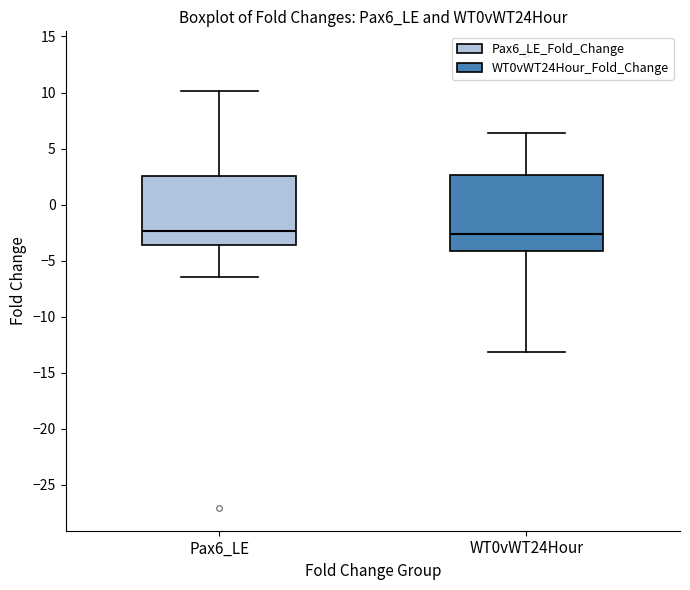

Reading left to right, transcribe this box plot: for each box, give where its median line is, the range the box spans, and where its two whiskers end, as read against the y-axis. The values are not printed on the chart, so give them approximately, as read against the axis.

Pax6_LE: median -2.5, box -3.5 to 2.5, whiskers -6.5 to 10.0
WT0vWT24Hour: median -2.5, box -4.0 to 2.5, whiskers -13.0 to 6.5